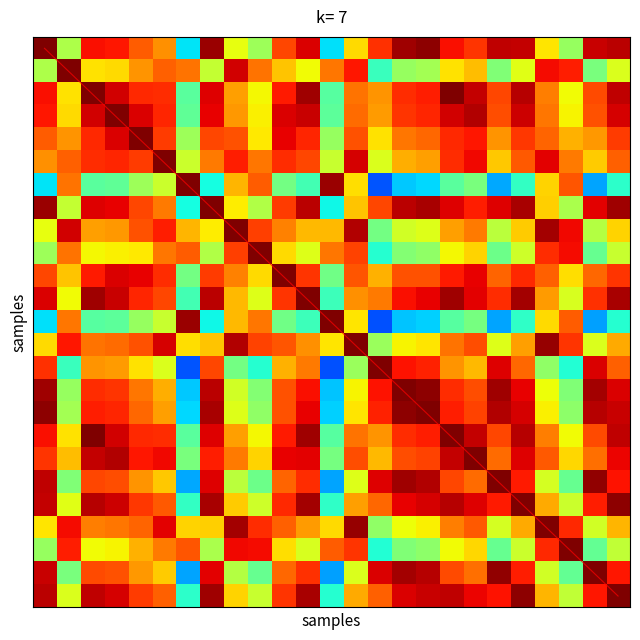

The diagonal series shows 3.4 at 2. True or false?

False